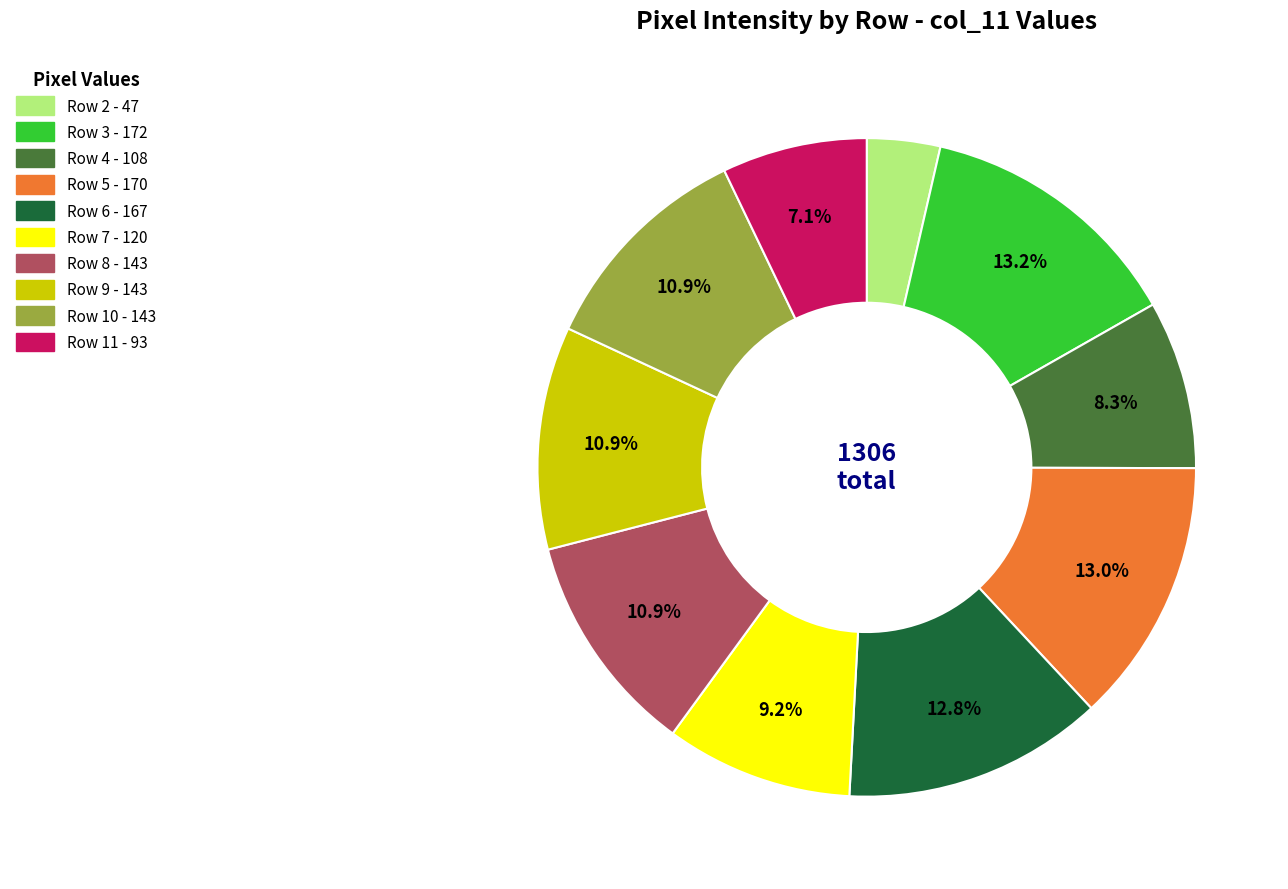

What percentage do Row 7 and Row 6 together represent?

22.0%